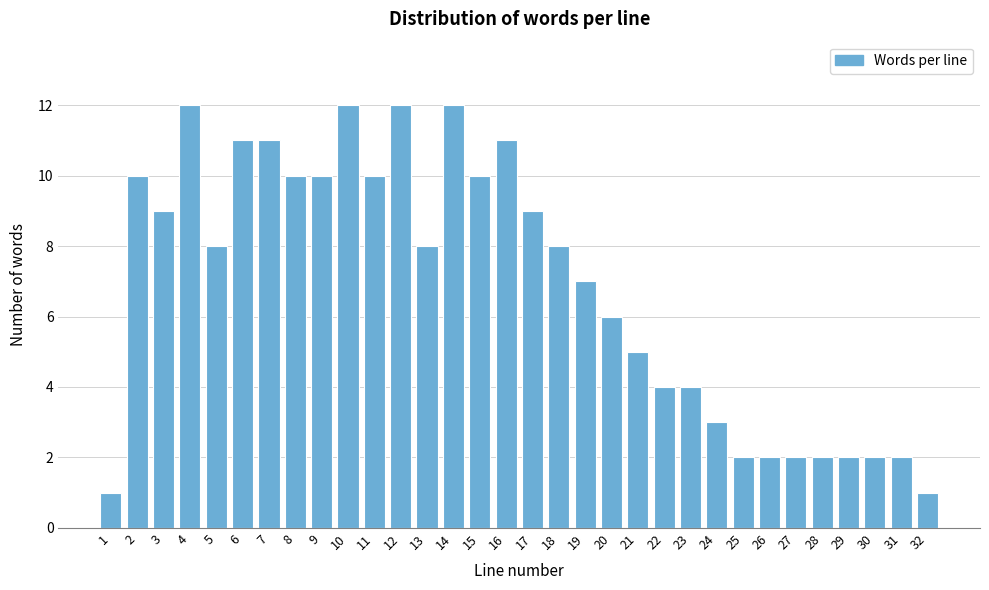

The chart shows a value of 1 at 25. True or false?

False